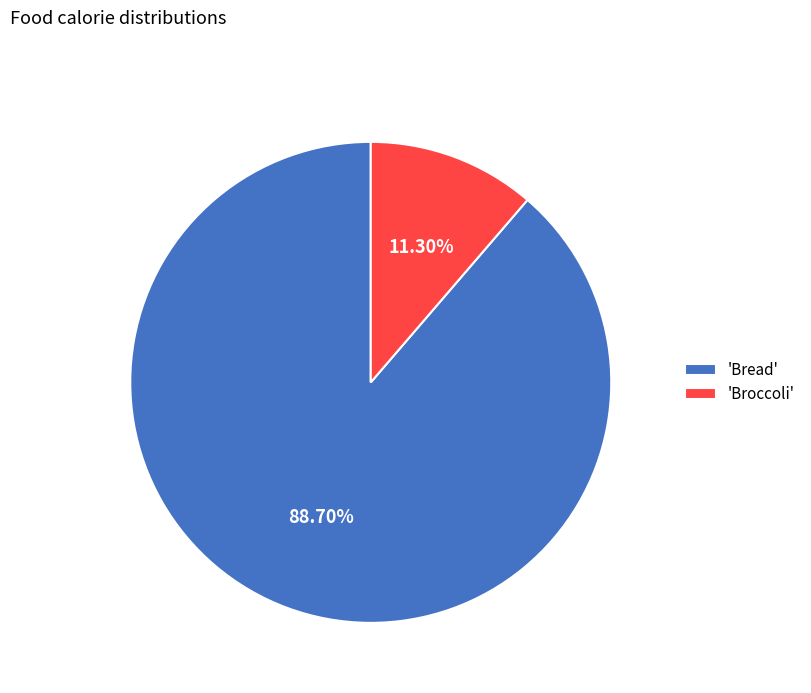

What is the smallest slice in the pie chart?

'Broccoli'